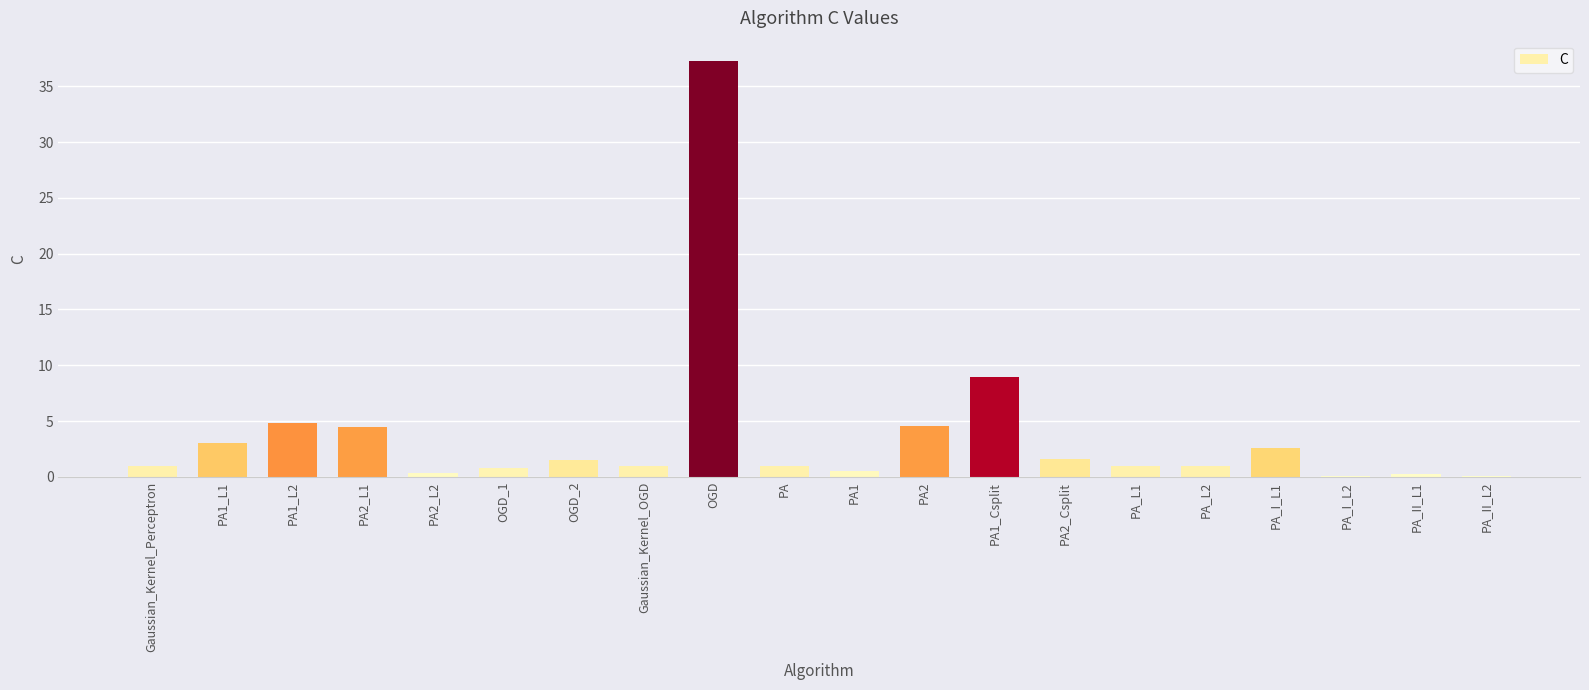

What value does the data have at Gaussian_Kernel_OGD?

1.0